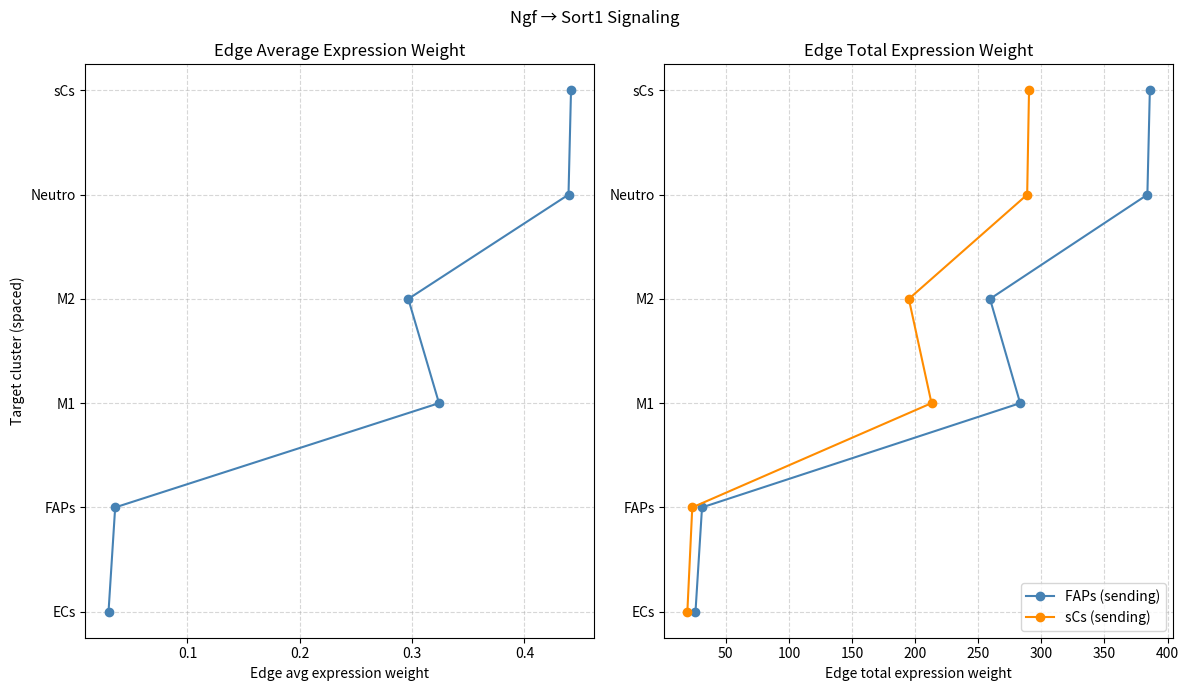

True or false: FAPs (sending) and sCs (sending) intersect in this chart.

False